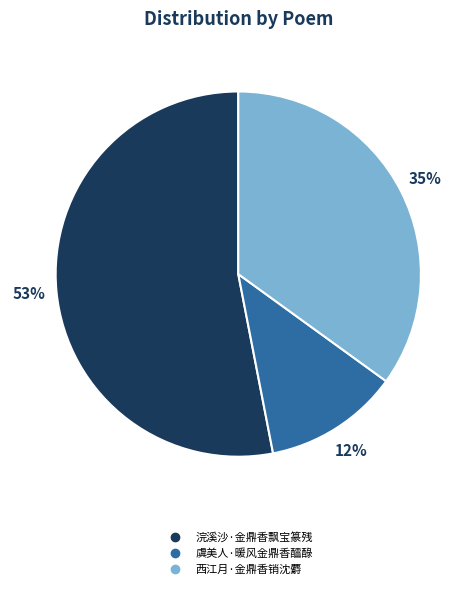

To the nearest percent, what is the difference between the largest and smallest slice percentages?

41%